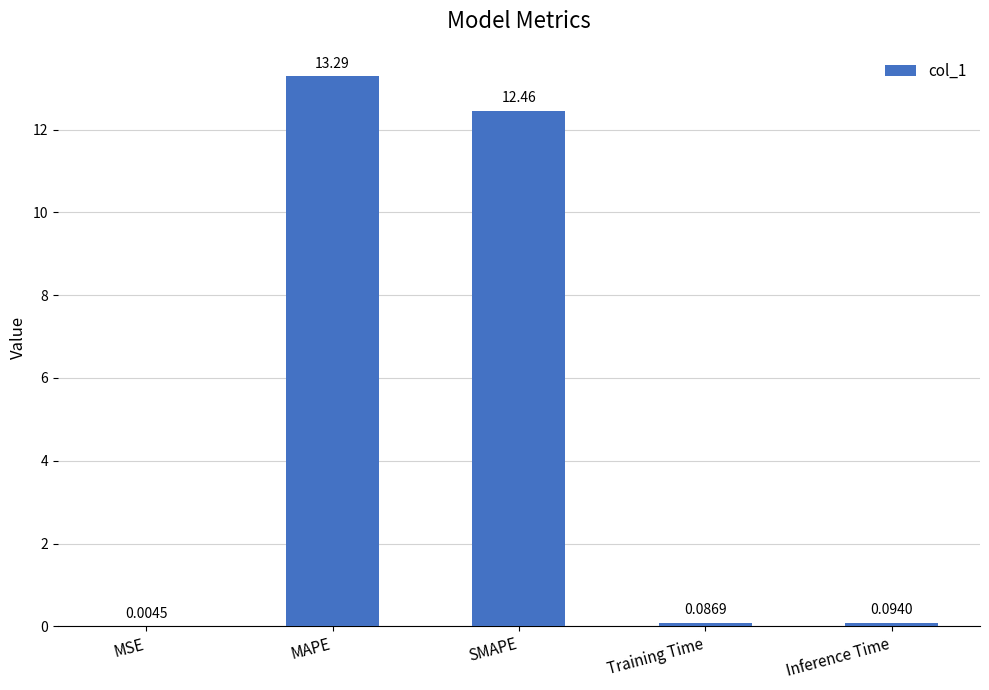

Which label corresponds to the largest value in the chart?

MAPE